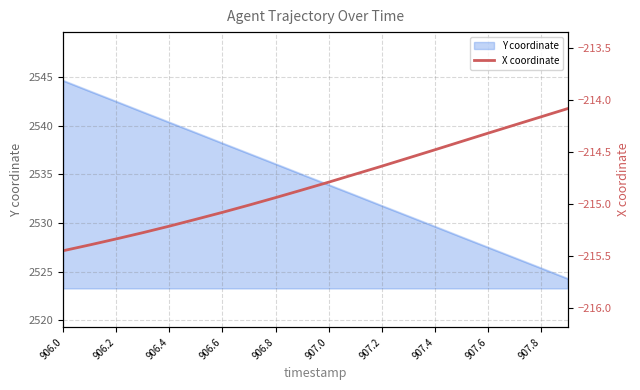

True or false: the data has more than 2 interior local peaks.

False